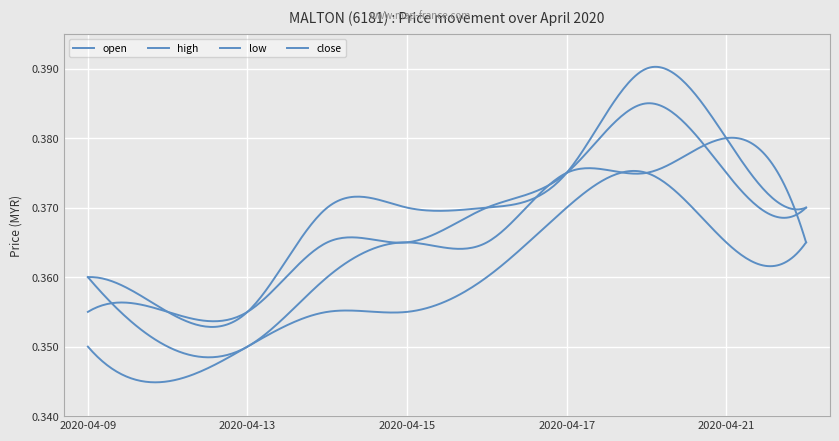

Is this an area chart (filled region under the line)?

No